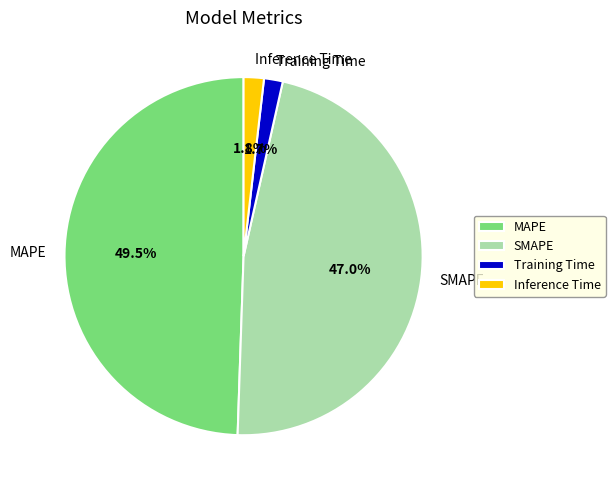

To the nearest percent, what is the average slice percentage?

25%